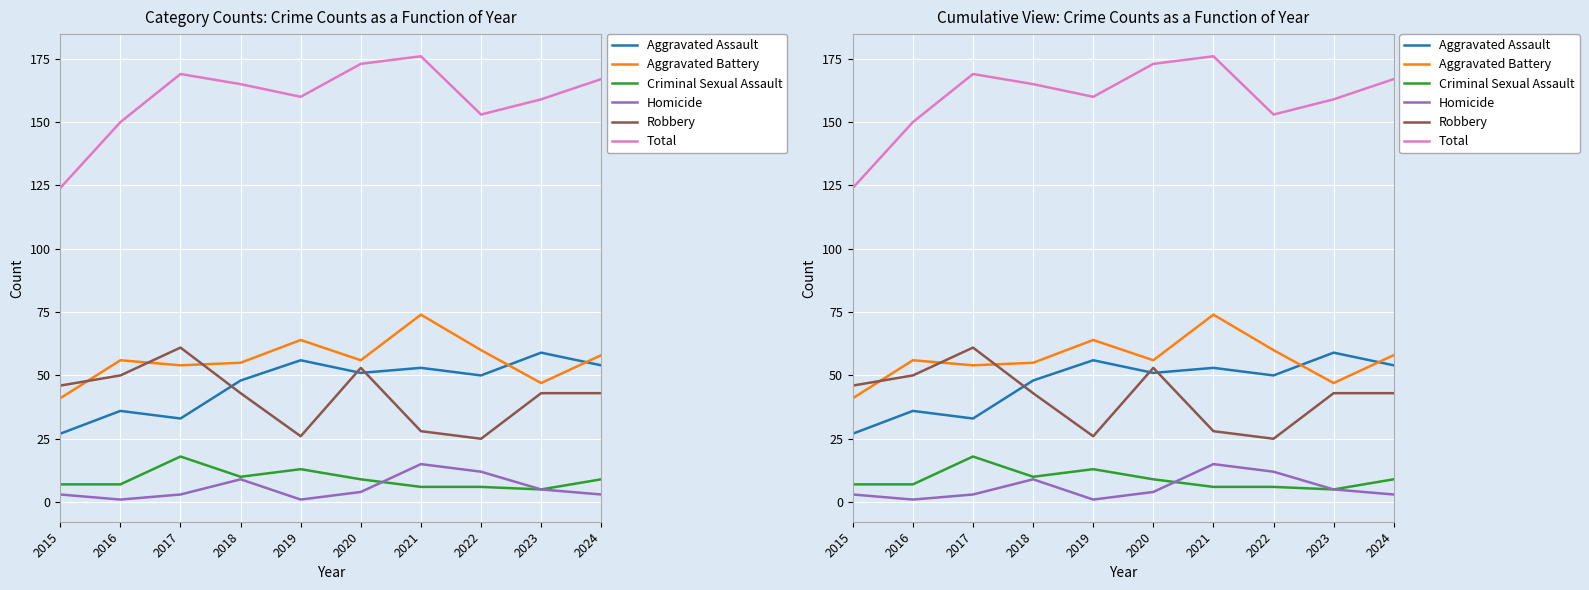

True or false: Homicide and Aggravated Battery intersect in this chart.

False